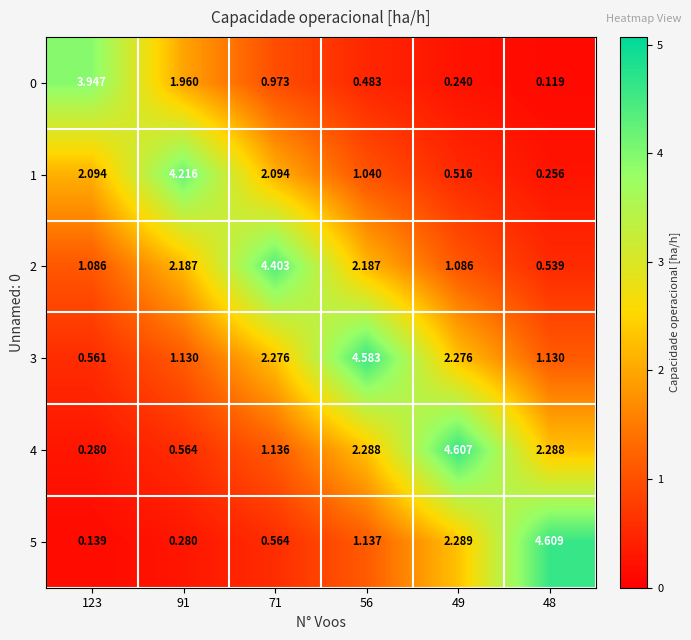

Is the value of 4 at 71 greater than the value of 3 at 56?

No